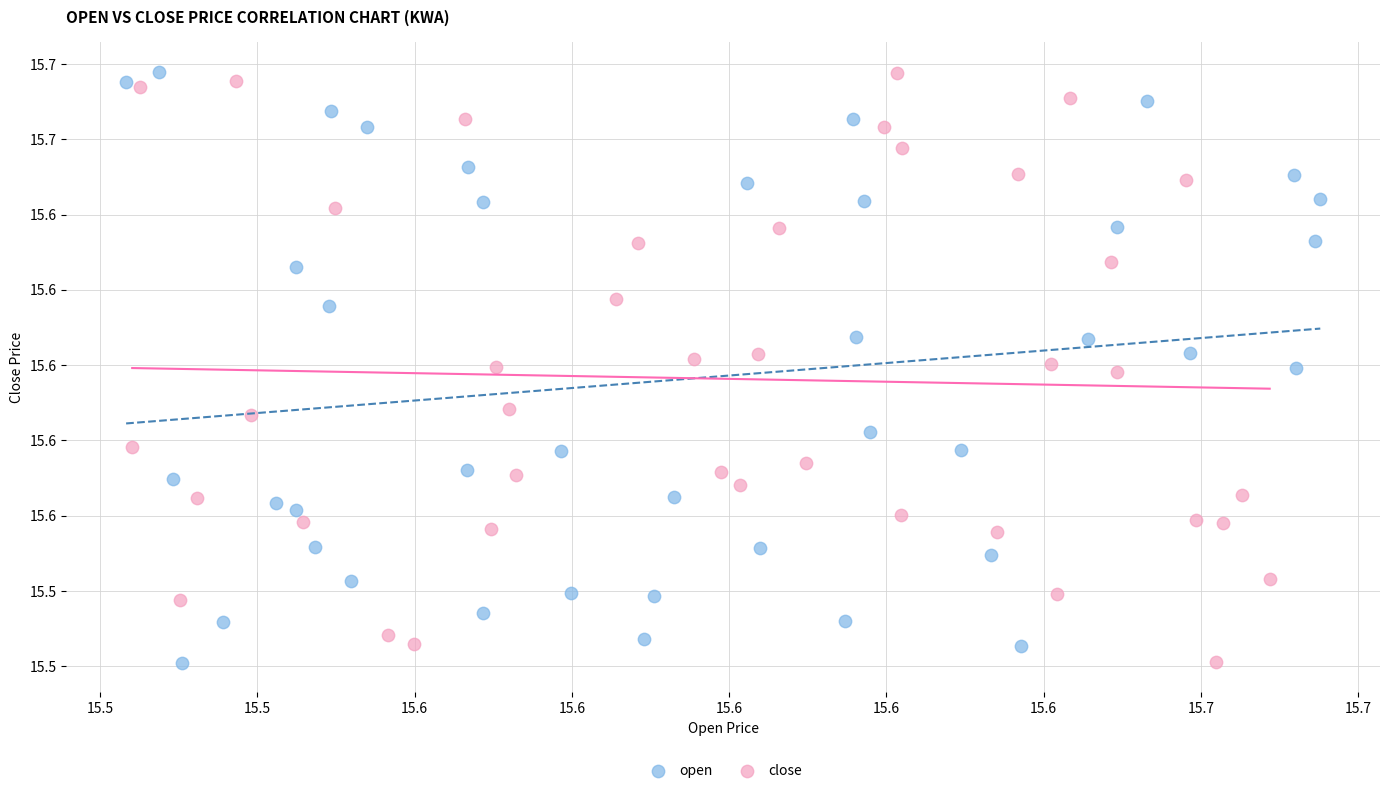

What are all the series names shown in the legend?

open, close